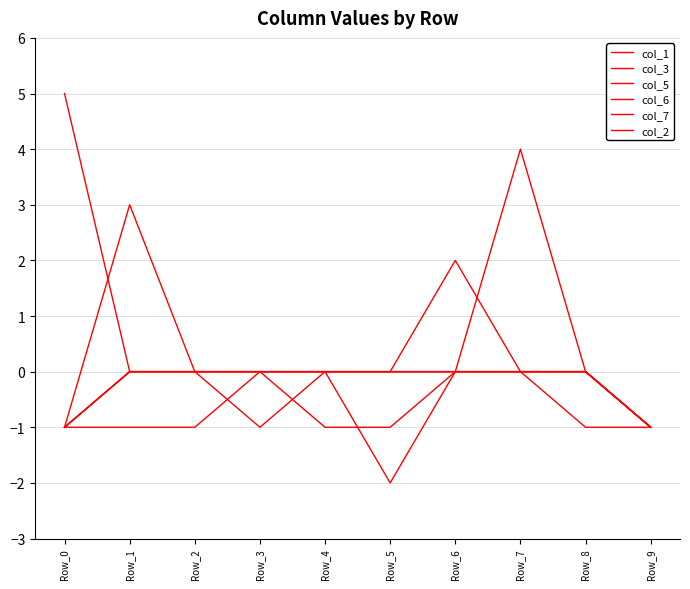

How many categories are shown in the chart?

10